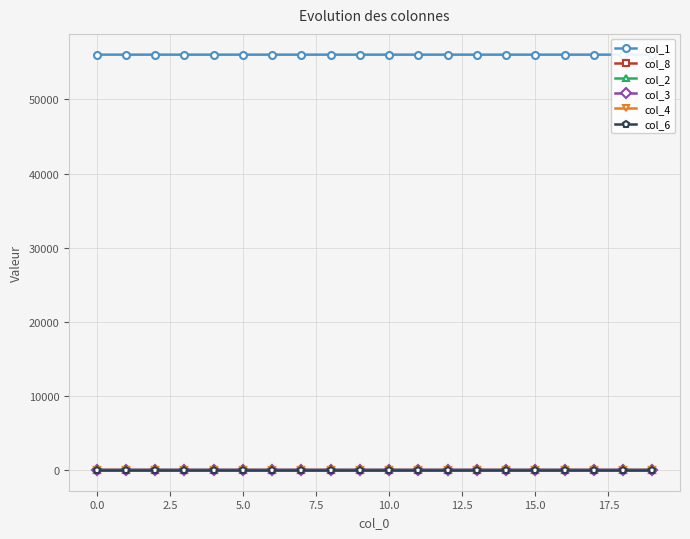

What is the greatest value displayed?

56045.0